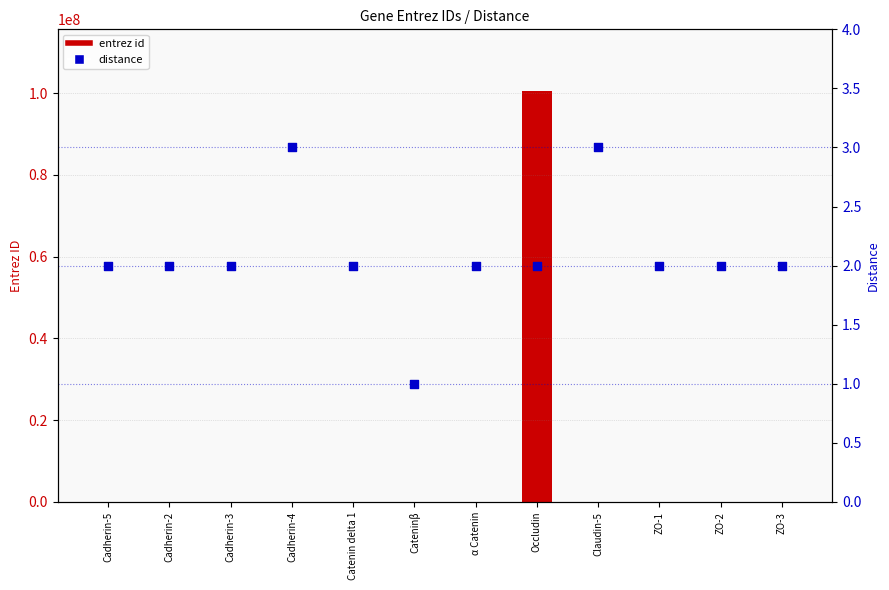

What is the total value across all series at Catenin delta 1?

1502